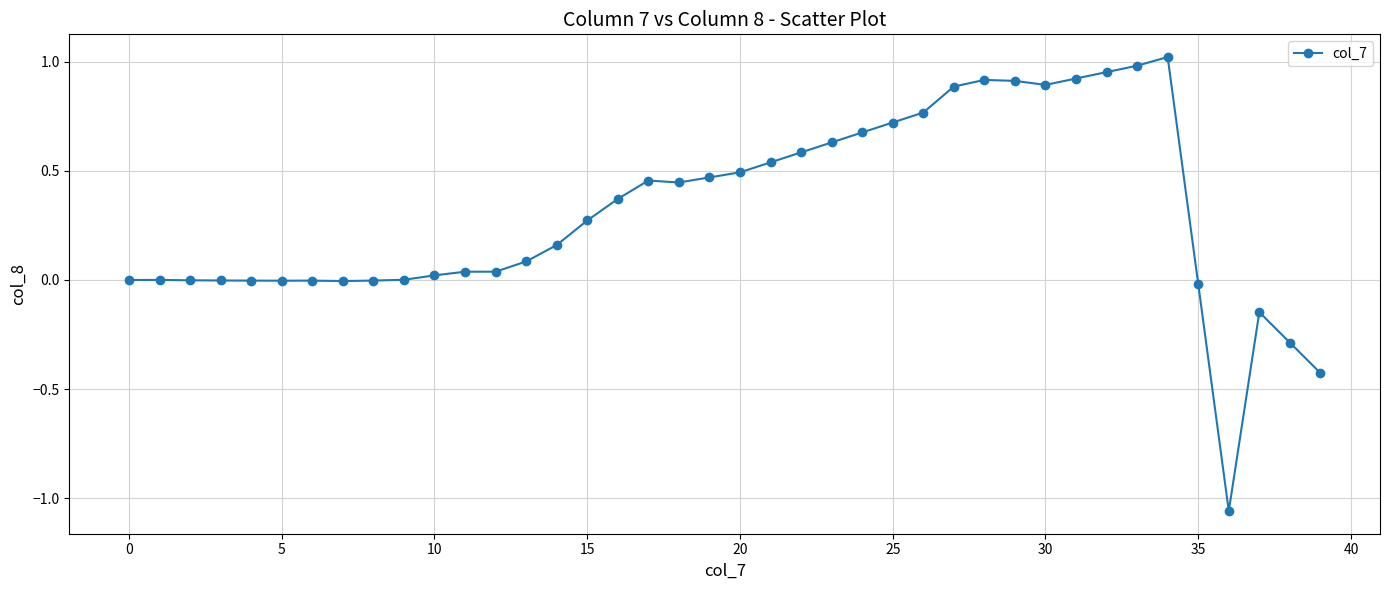

What is the difference between the second highest and second lowest values?

1.4